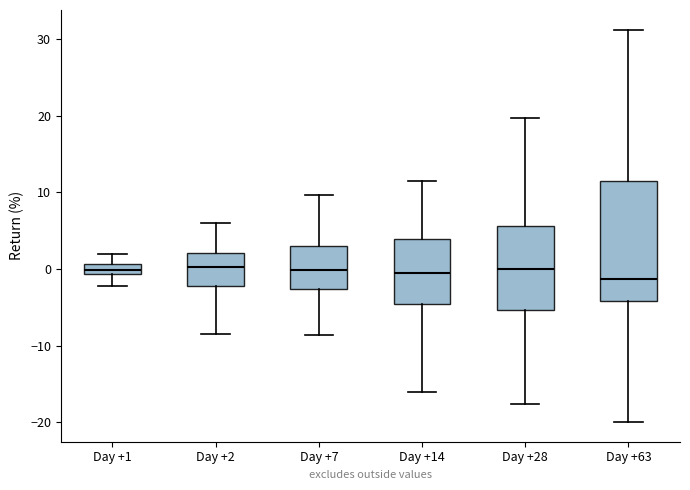

Which box is the tallest, from its lower edge to its upper edge?

Day +63